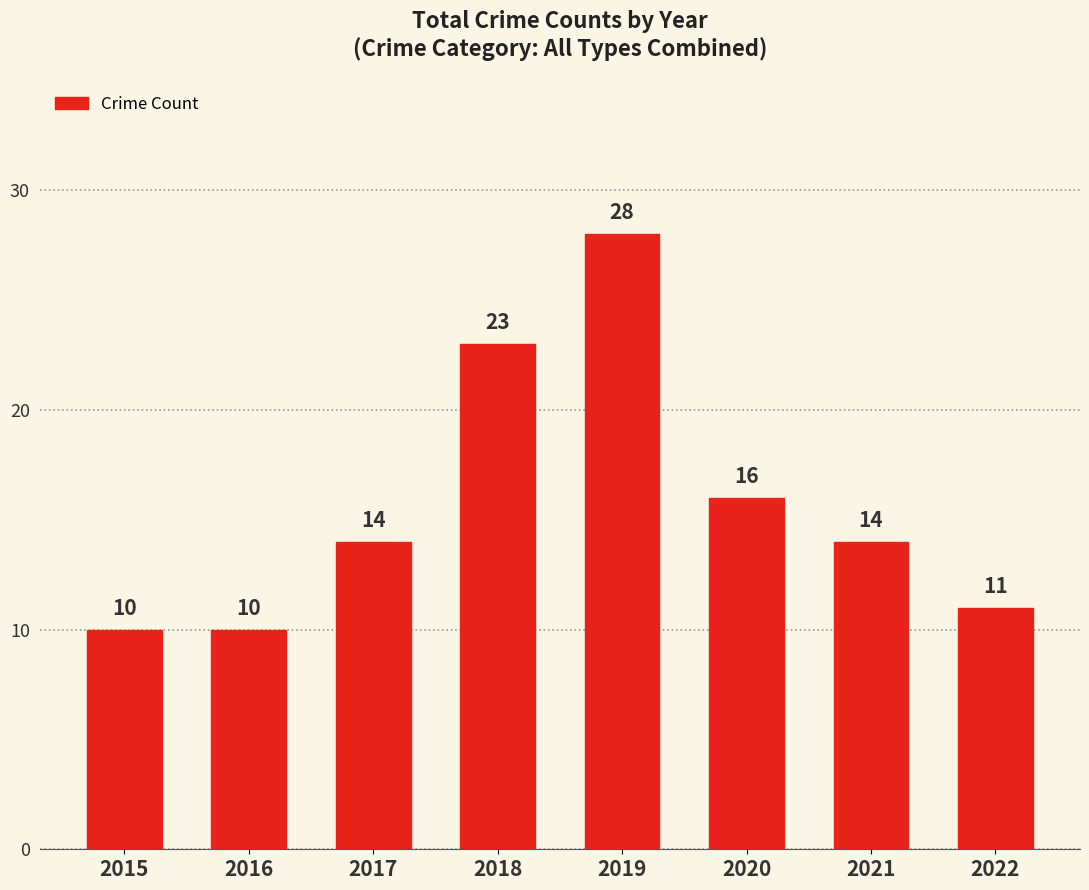

What is the smallest value displayed?

10